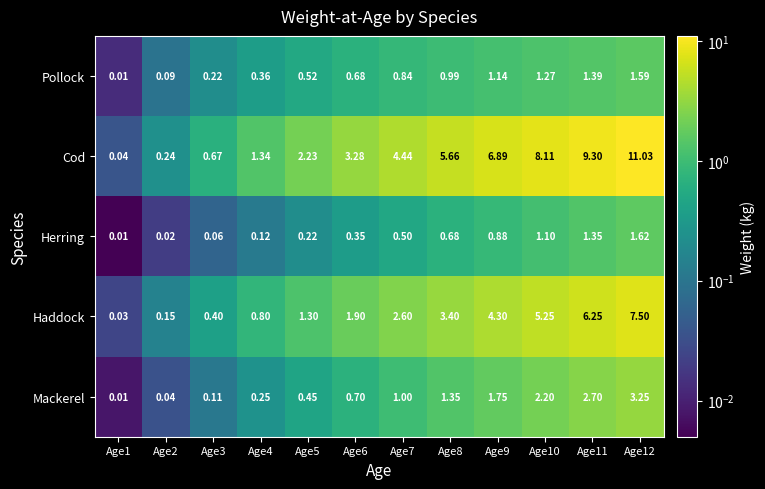

Which series has the widest spread of values?

Cod